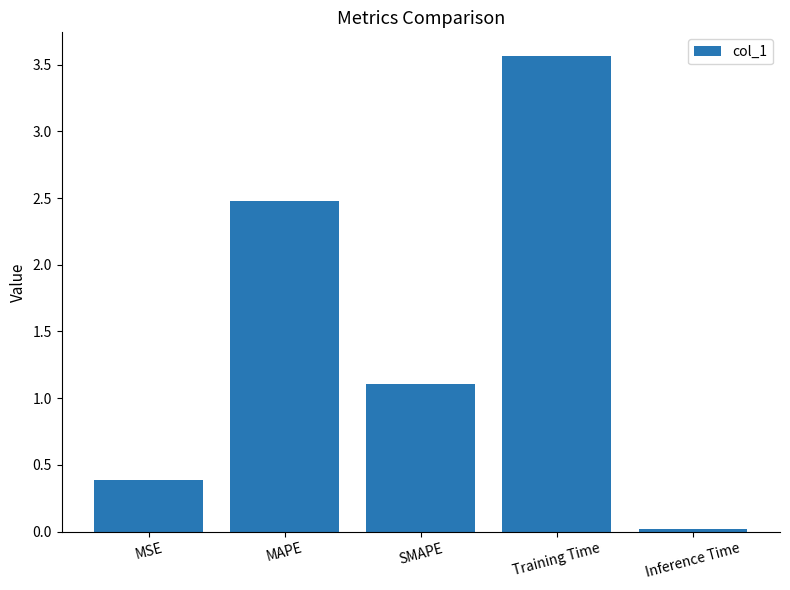

What is the label of the 1st bar from the left?

MSE